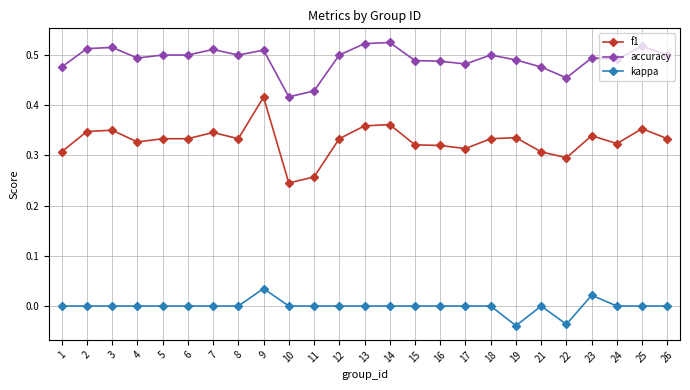

What is the total value across all series at 17?

0.8